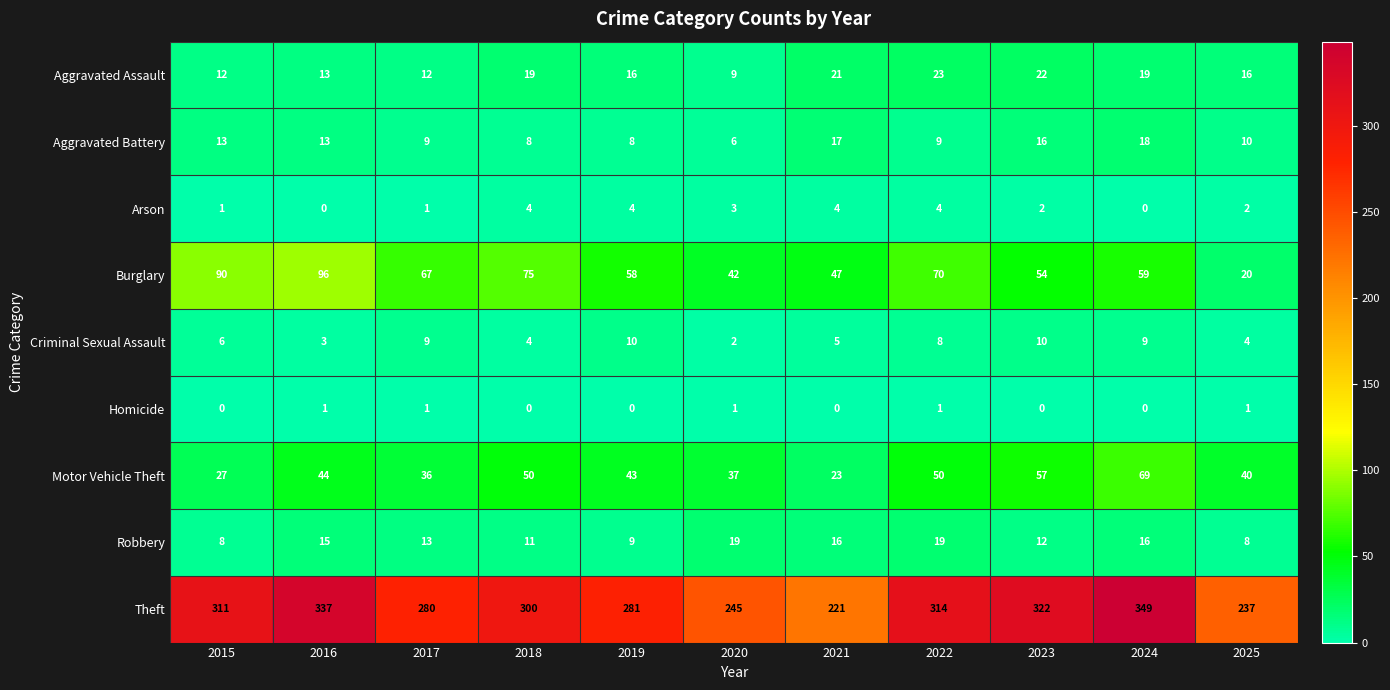

Where is Robbery nearest to the value 13?

2017